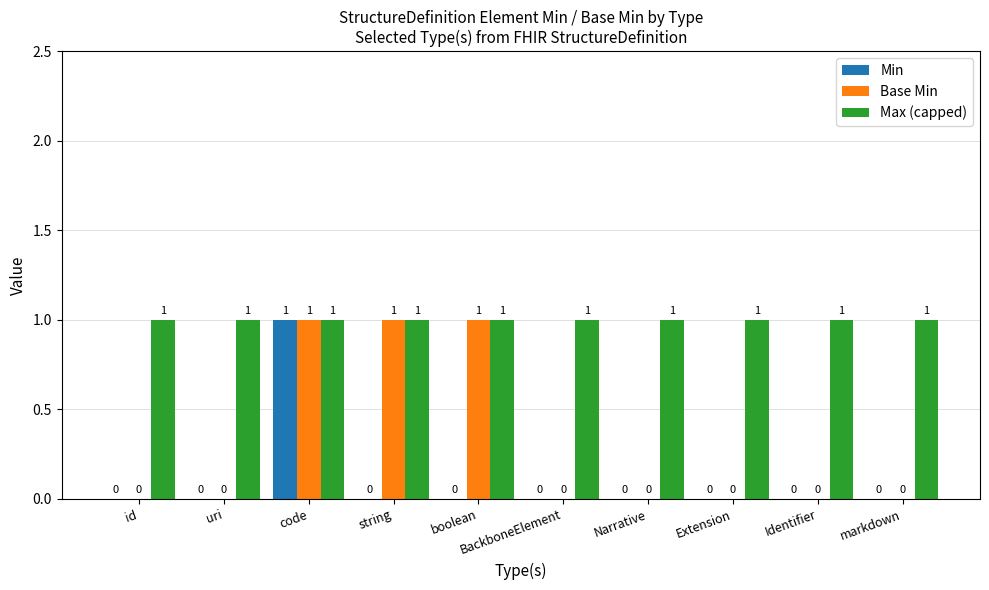

At which category is the sum across all series the highest?

code